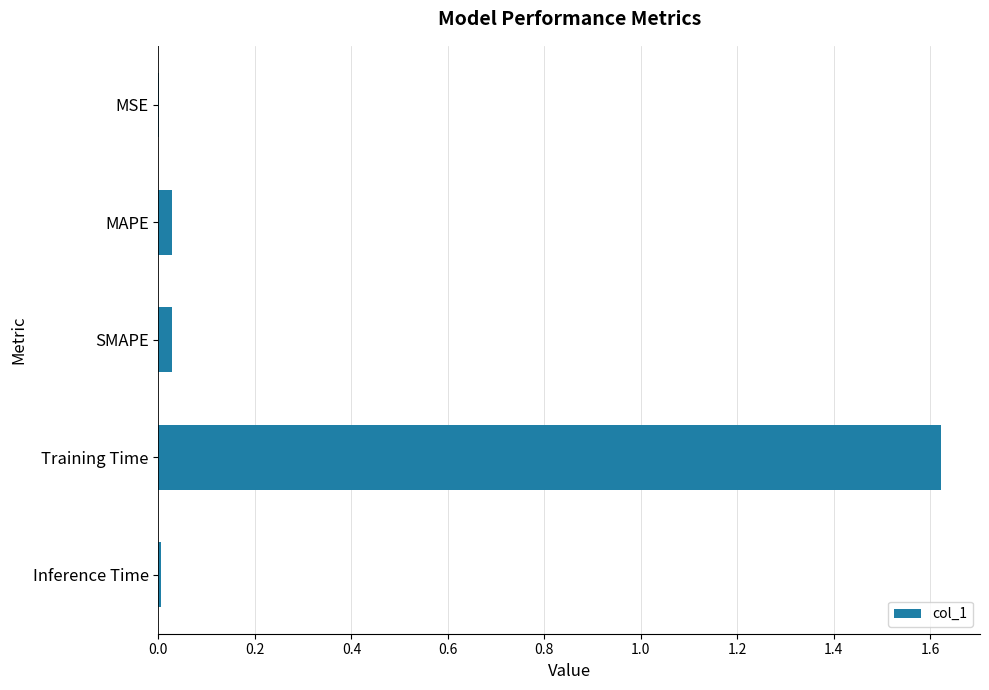

Is it true that the value at Training Time is 0.9?

False